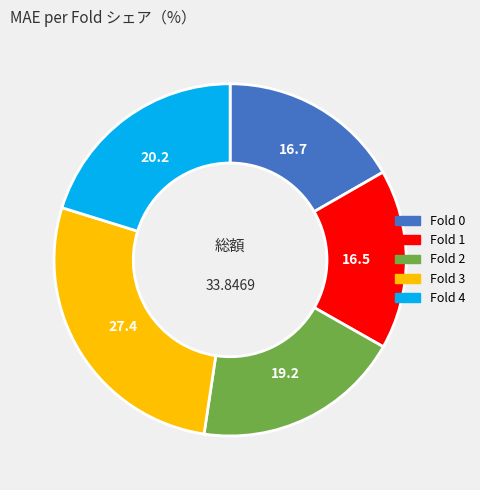

Does any single category account for the majority?

No